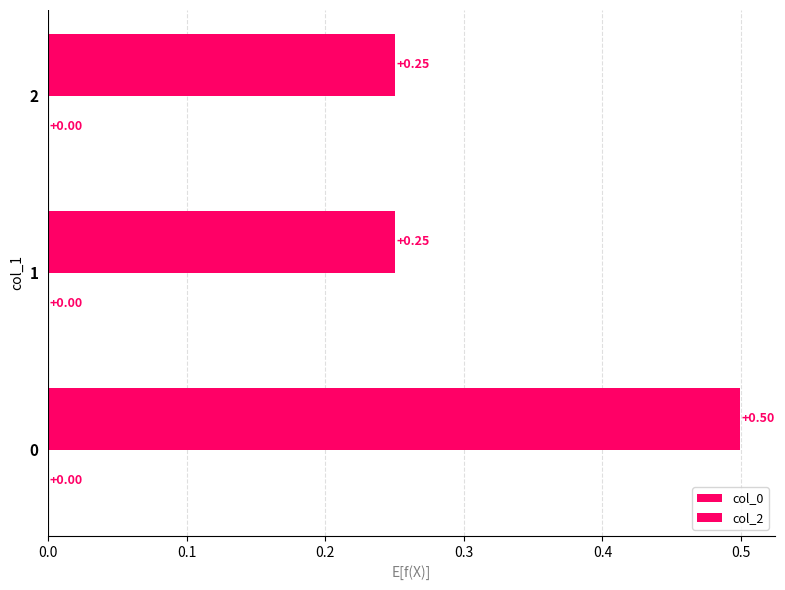

How many series are shown in this chart?

1